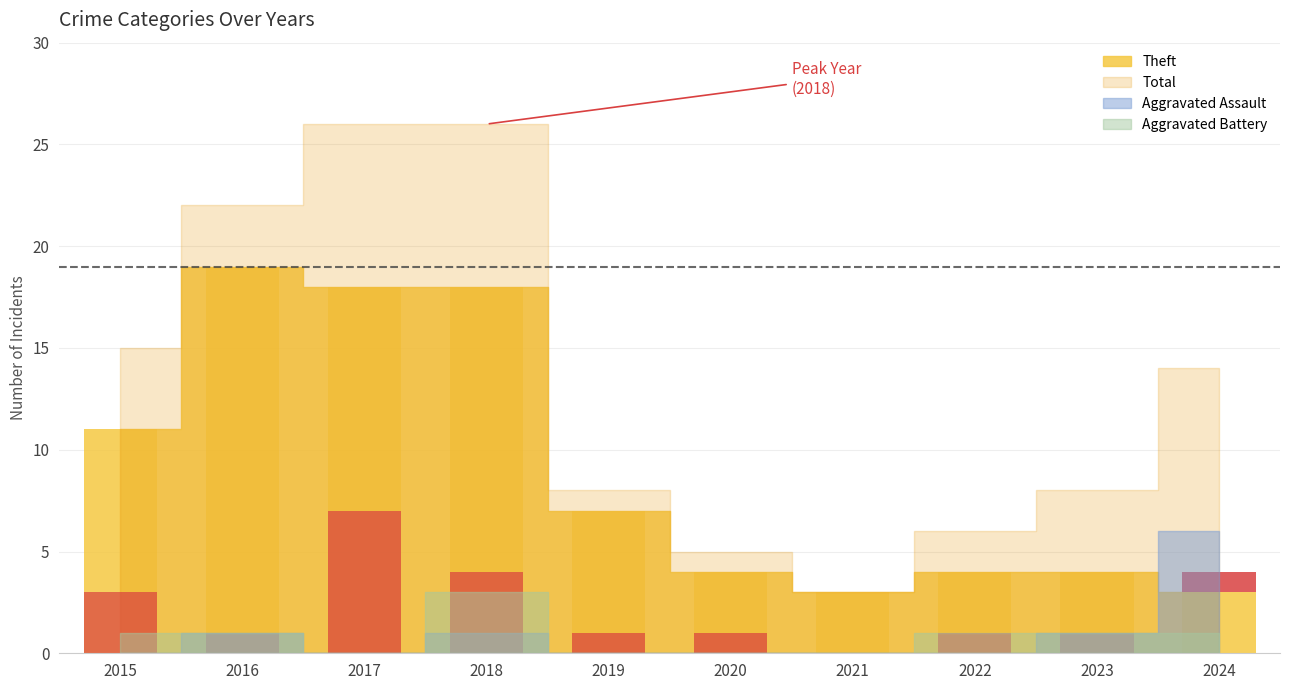

Is it true that Robbery equals 1 at 2016?

True